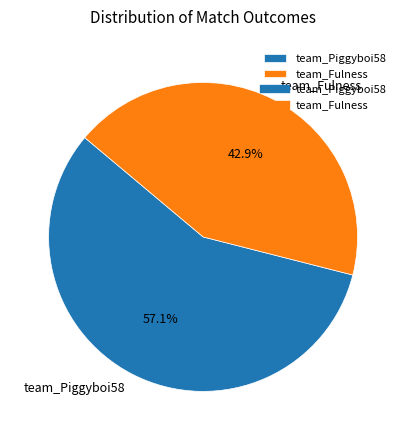

Which category has the biggest portion of the pie?

team_Piggyboi58